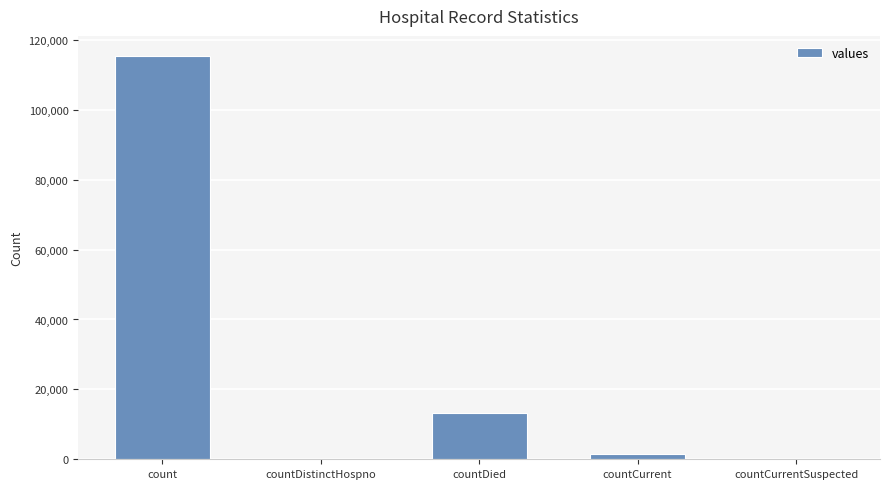

Are the bars grouped side by side (vs. stacked)?

No